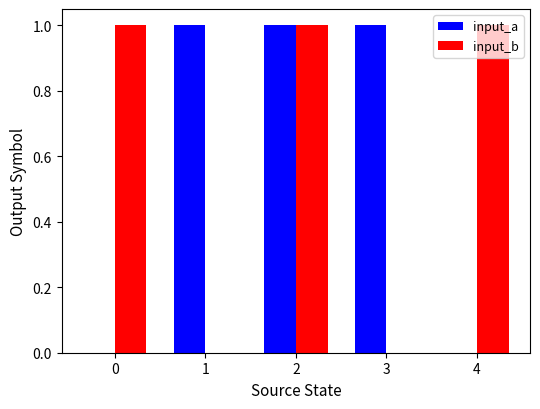

Is the value of input_b at 0 greater than the value of input_a at 0?

Yes